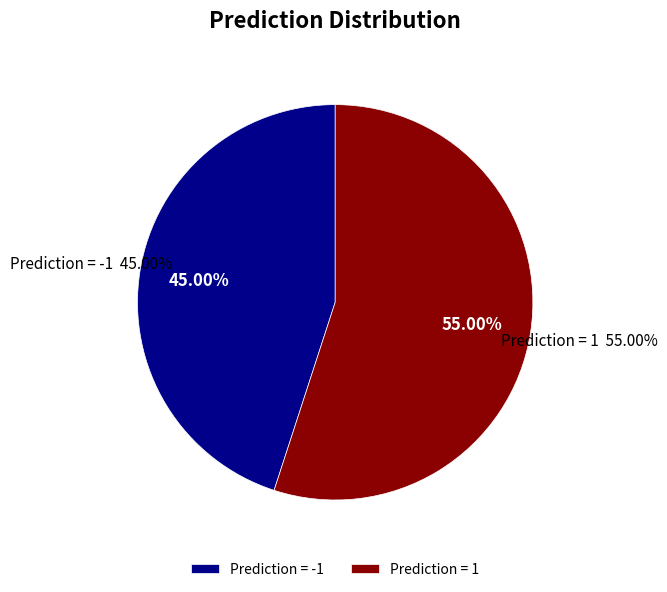

To the nearest percent, what is the difference between the largest and smallest slice percentages?

10%